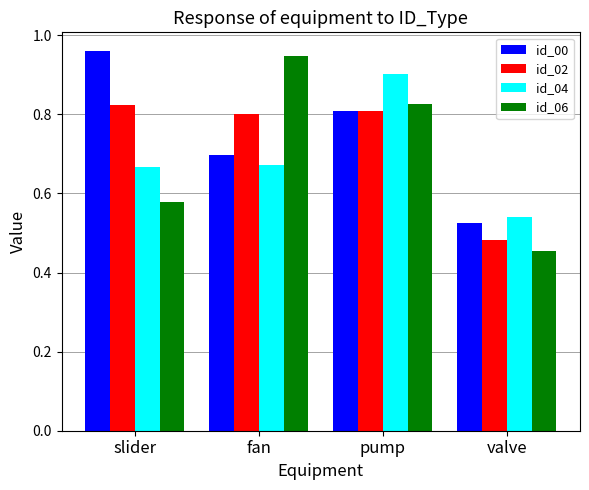

What is the difference between the maximum and second lowest values in the id_06 series?

0.4